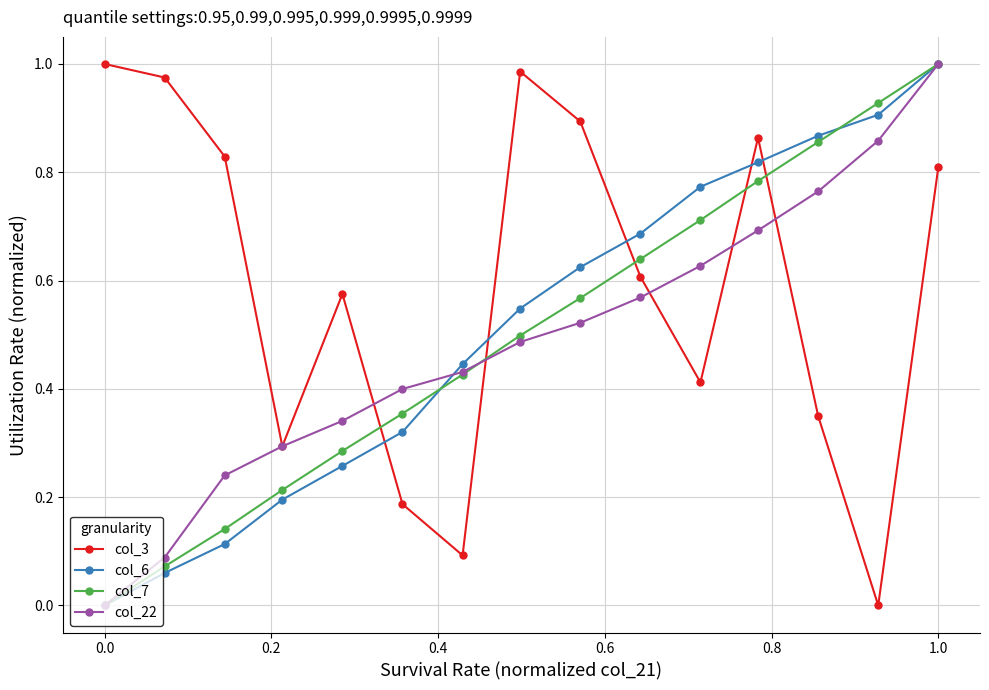

True or false: col_7 has more than 1 points higher than both neighbors.

False